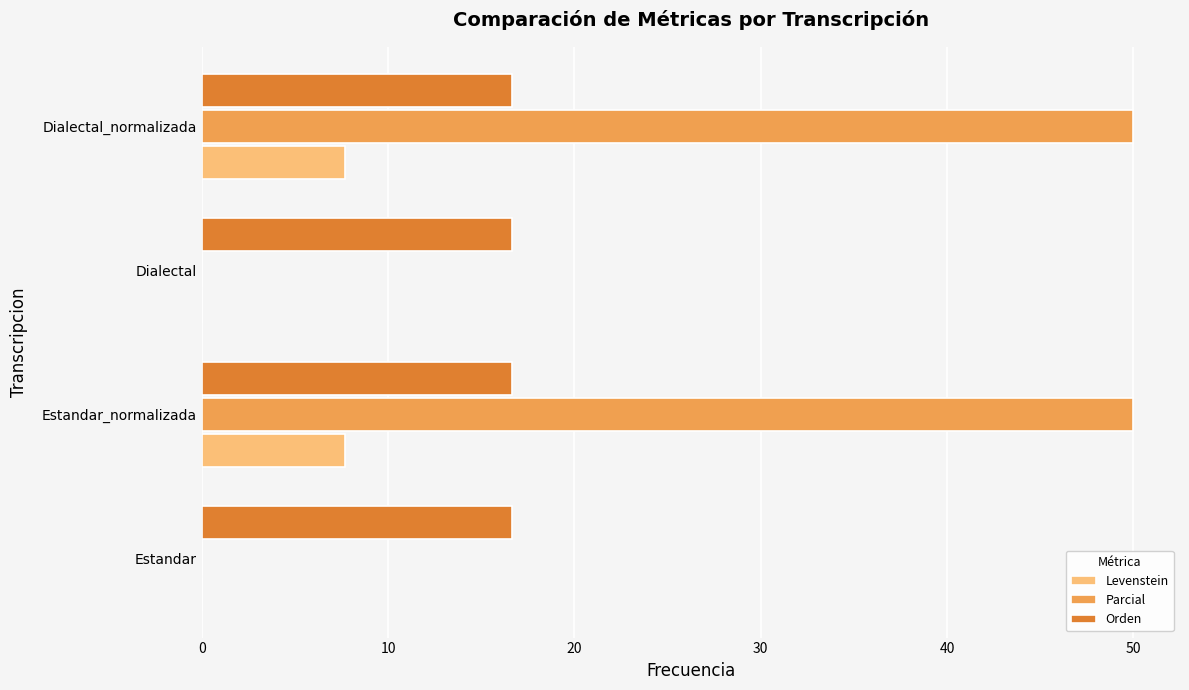

Is the value of Orden at Dialectal greater than the value of Levenstein at Estandar_normalizada?

Yes